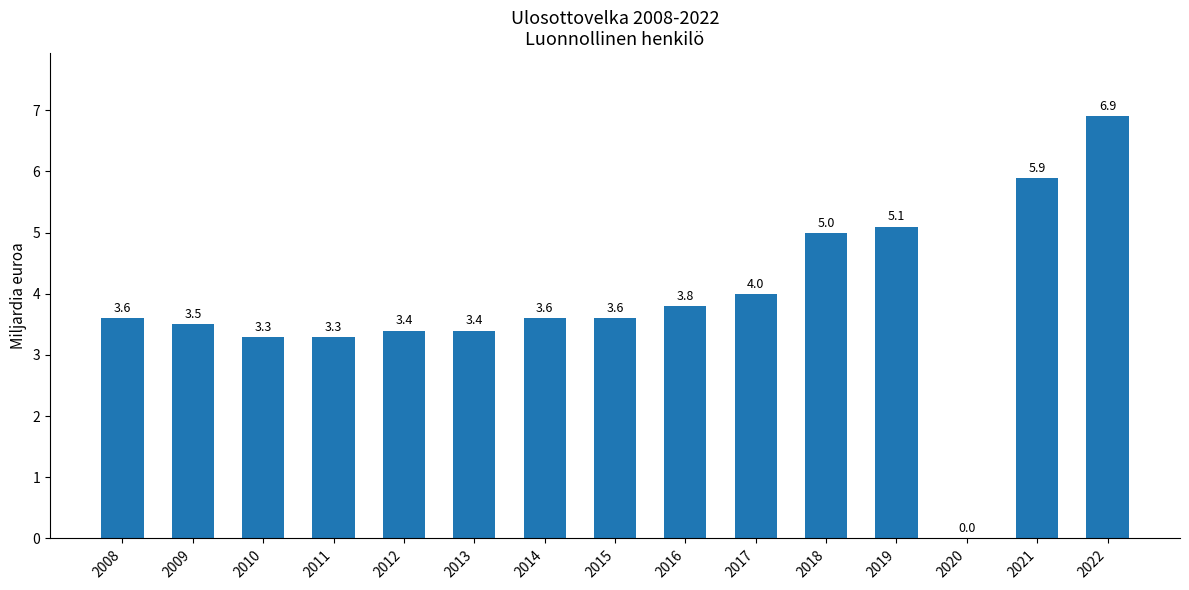

What is the difference between the values at 2017 and 2020?

4.0